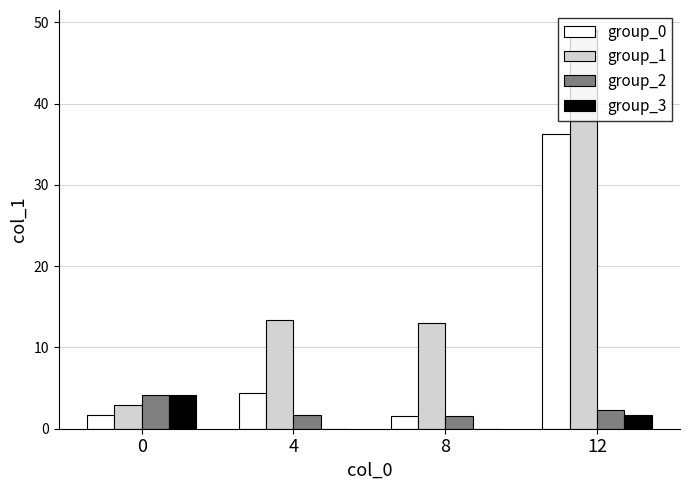

What is the difference between the group_0 values at 4 and 12?

31.9